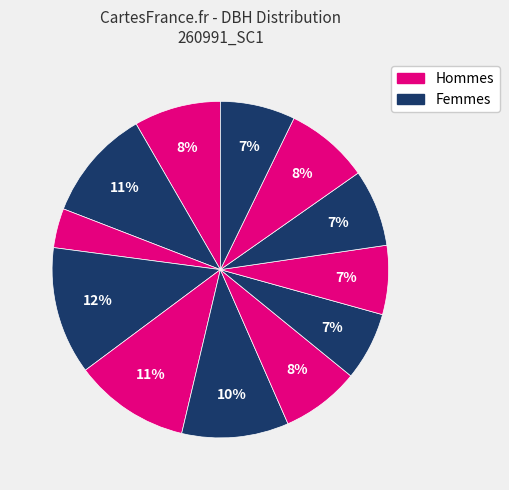

Count the number of slices in the pie.

12